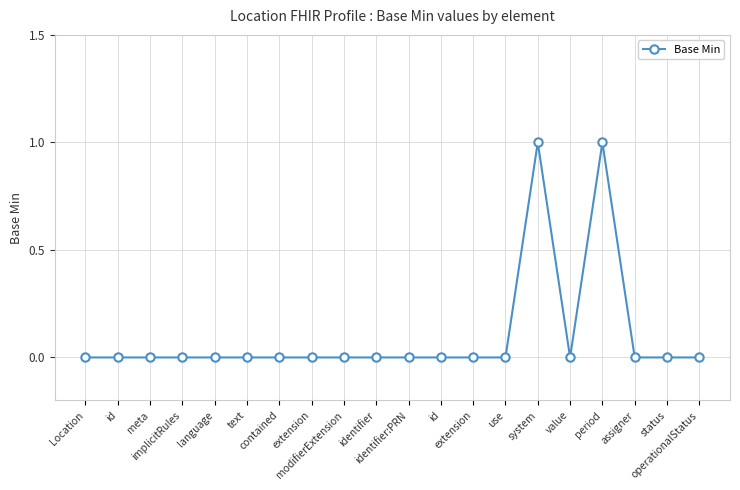

Reading left to right, transcribe all the data shown in this chart.

Location=0	id=0	meta=0	implicitRules=0	language=0	text=0	contained=0	extension=0	modifierExtension=0	identifier=0	identifier:PRN=0	id=0	extension=0	use=0	system=1	value=0	period=1	assigner=0	status=0	operationalStatus=0